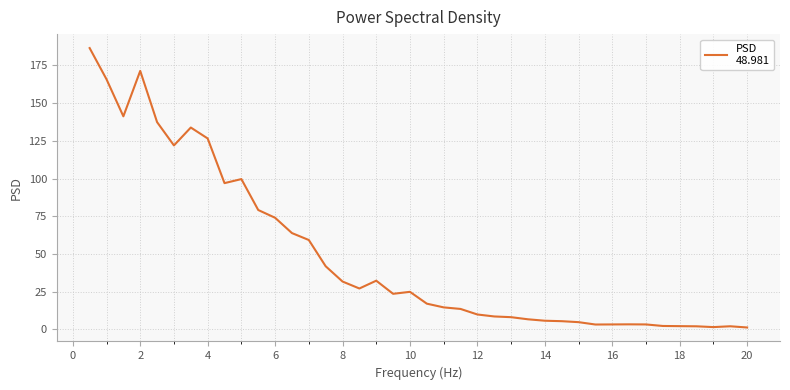

What is the difference between the maximum and minimum values?

185.2